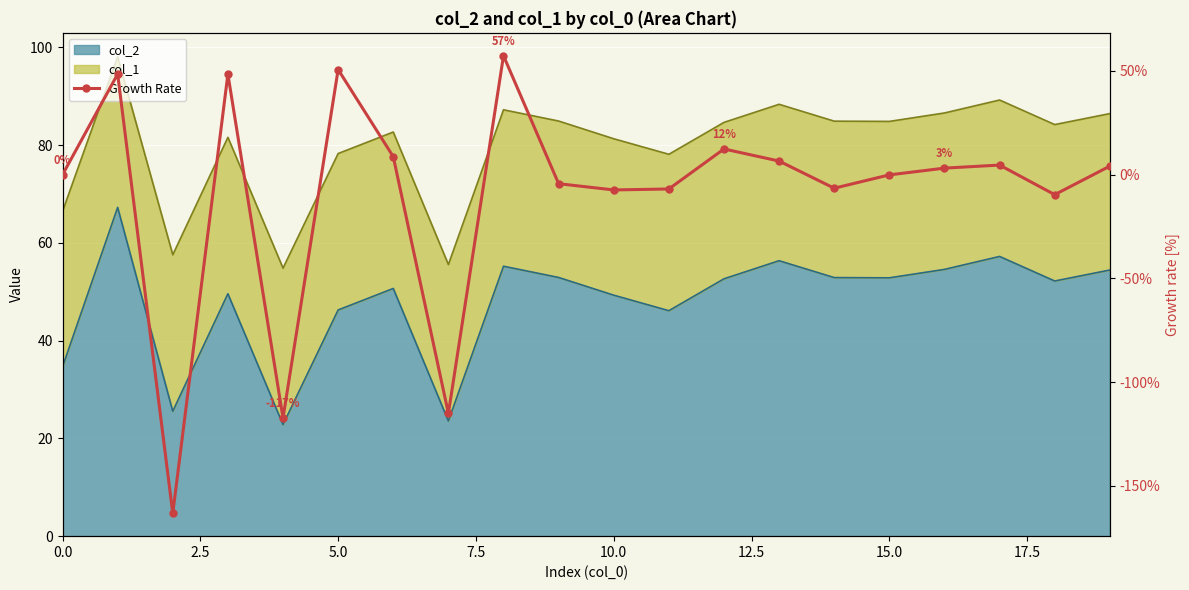

How many values are below 3?

10